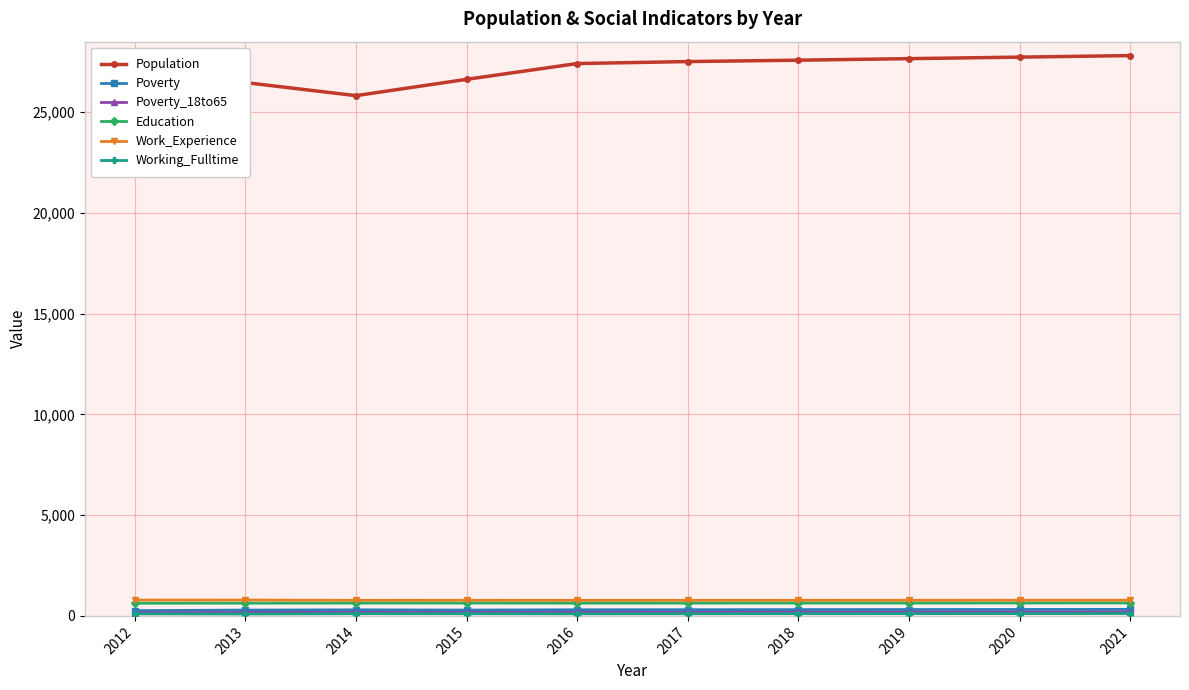

Rank the series at 2016 from lowest to highest value.

Working_Fulltime, Poverty_18to65, Poverty, Education, Work_Experience, Population